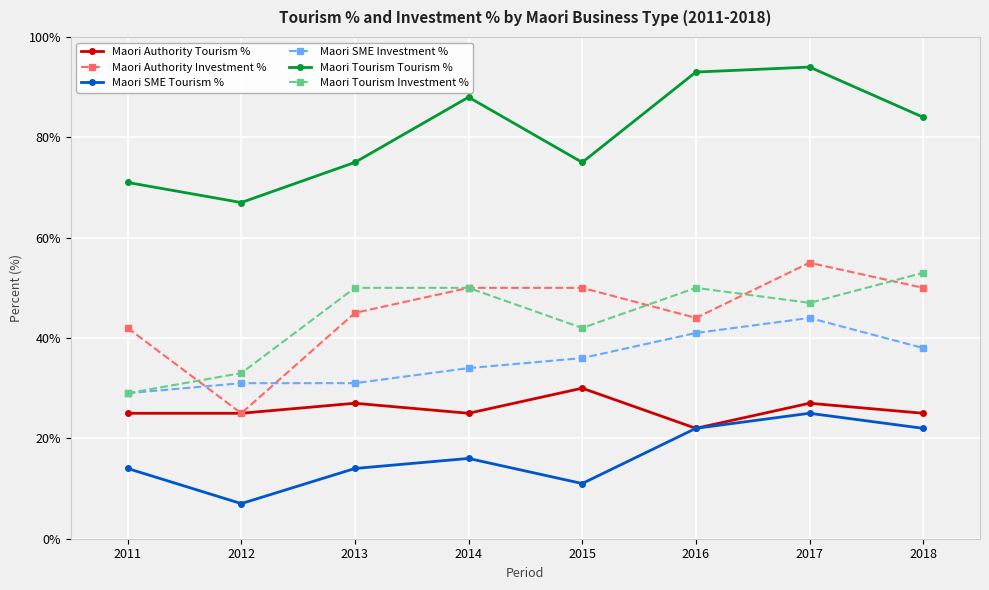

Between 2016 and 2018, which series saw the biggest shift?

Maori Tourism Tourism %